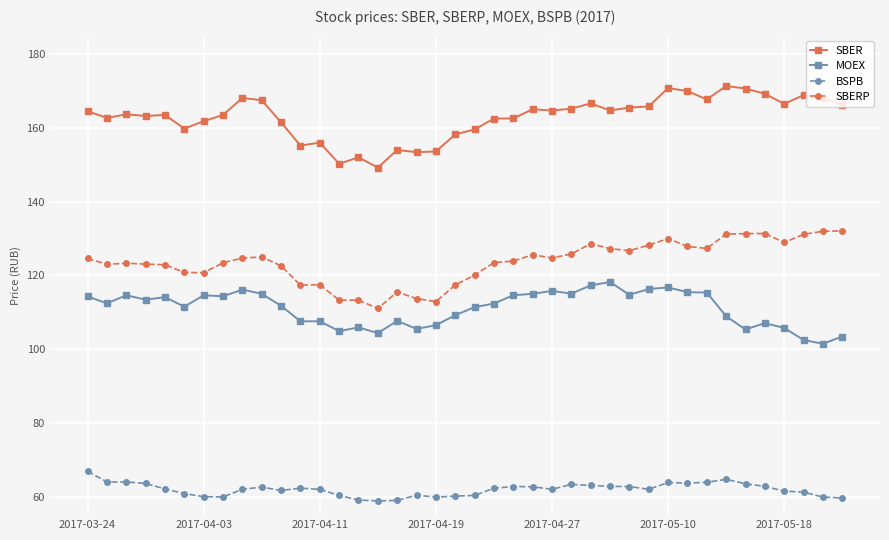

What is the minimum value for BSPB?

58.9